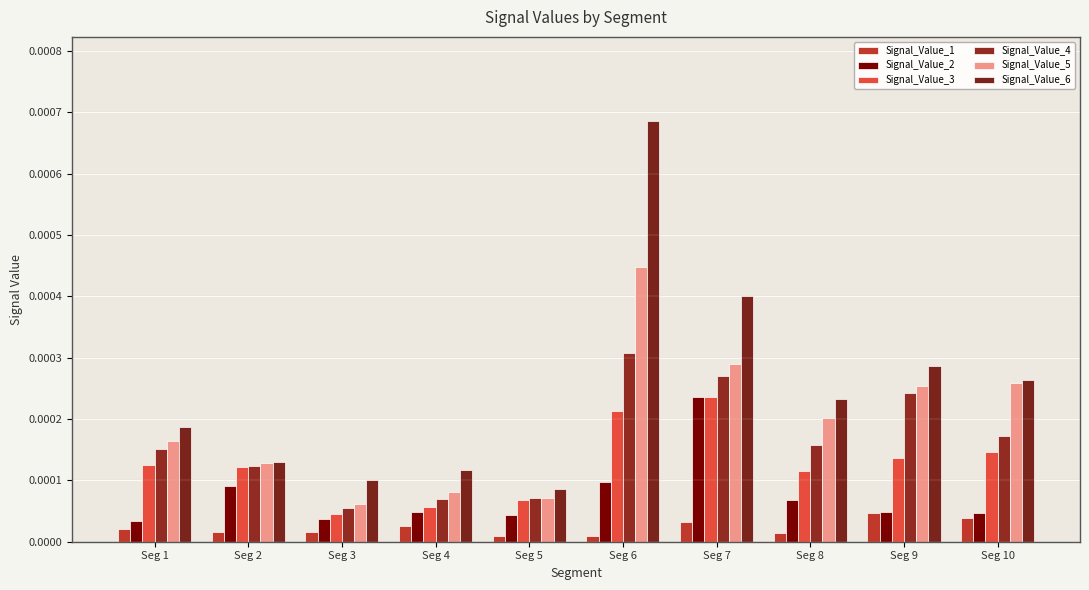

The value of Signal_Value_4 at Seg 9 is 0.0. True or false?

False